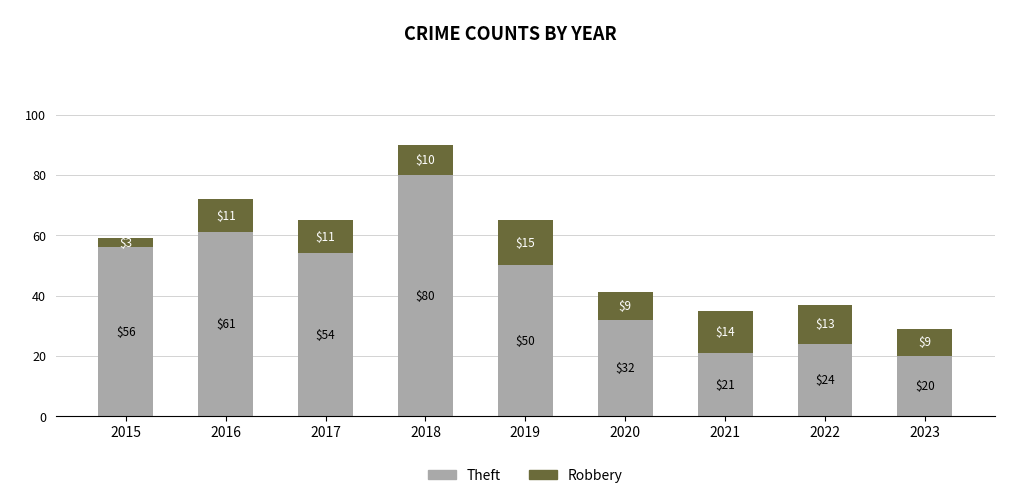

What is the highest value of the Theft series?

80